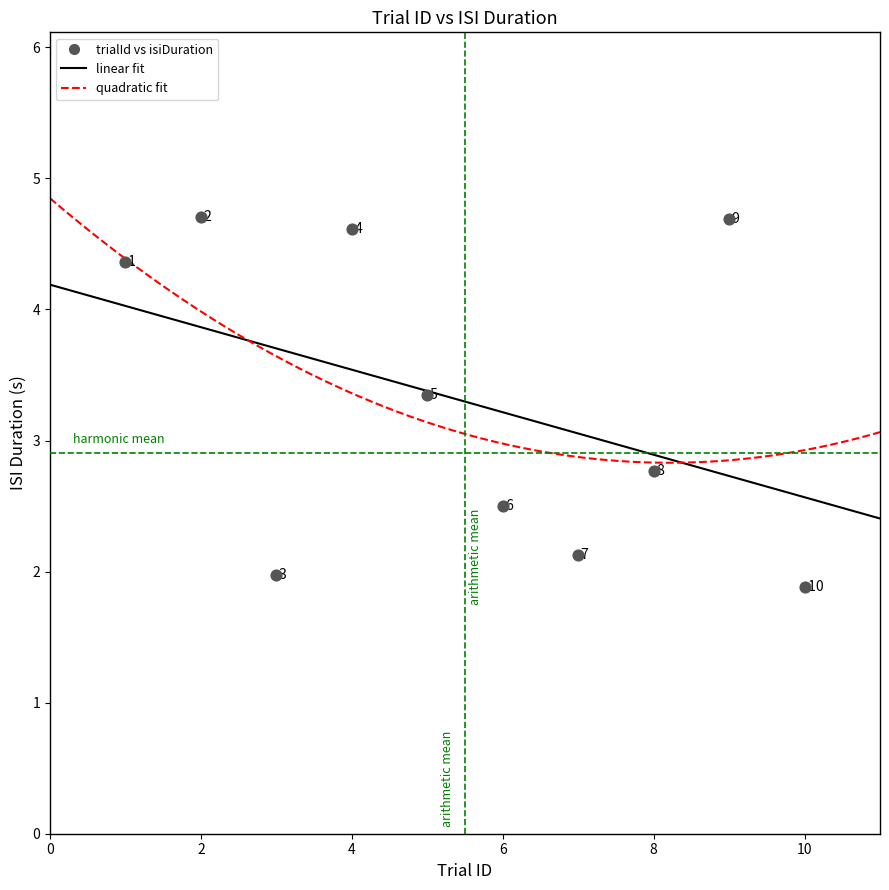

What is the range of Y values (max minus min)?

2.8